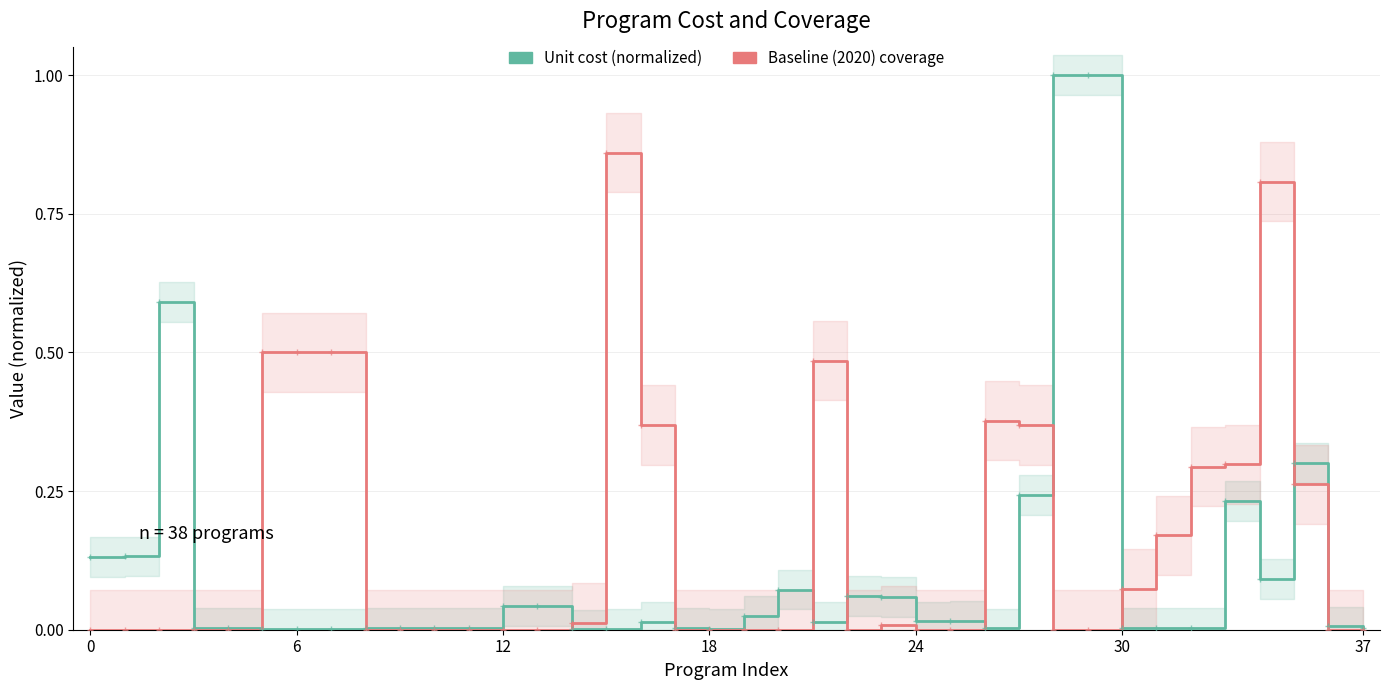

What is the approximate value of Unit cost (normalized) at 33?

0.2